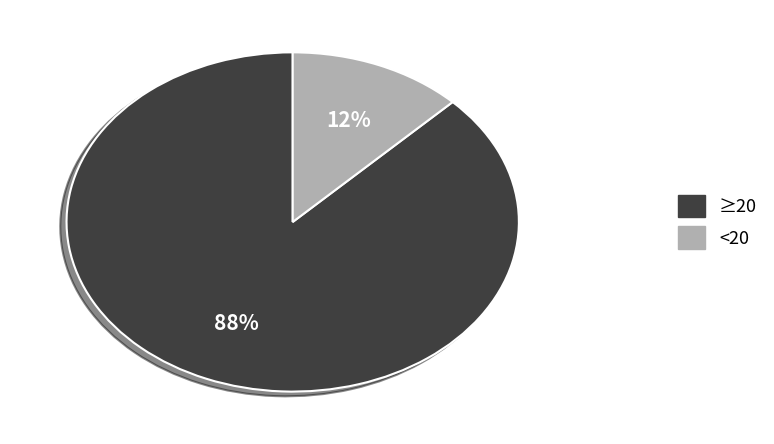

Which category has the biggest portion of the pie?

≥20